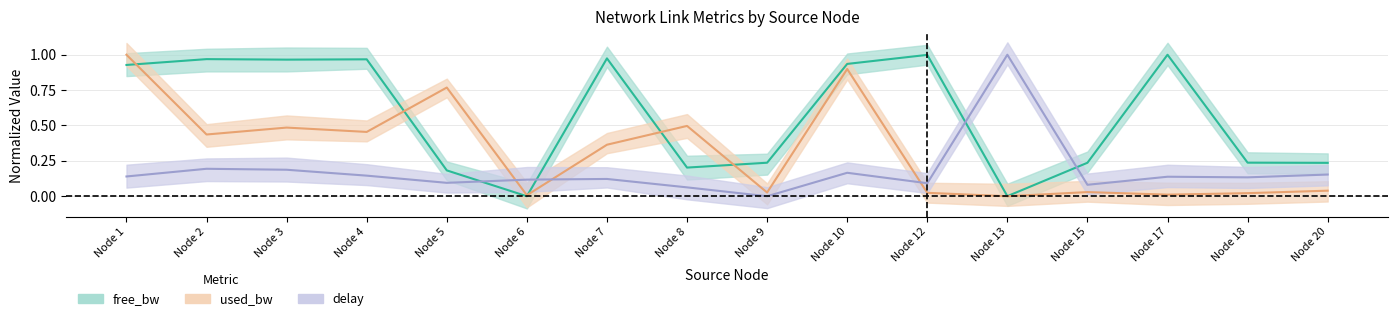

Where do used_bw and delay first cross each other?

Node 5 and Node 6